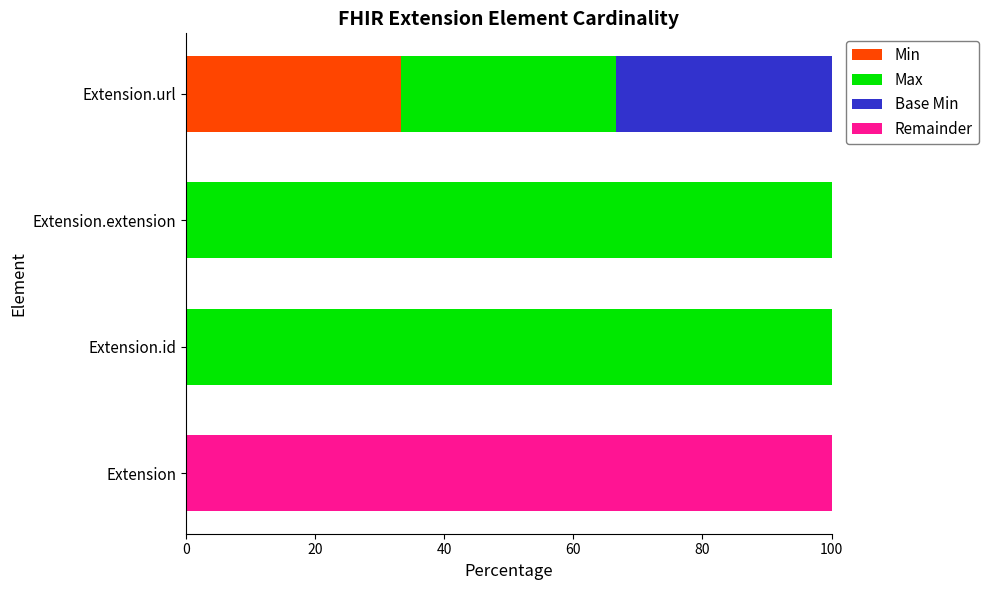

What is the sum of all Min values?

33.3